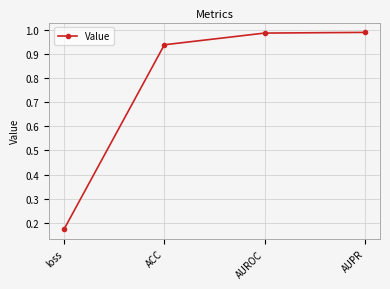

What is the average value?

0.8